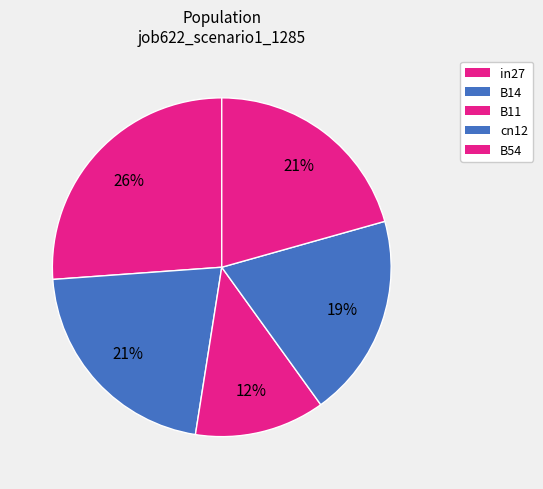

True or false: B11 accounts for 12% of the total.

True